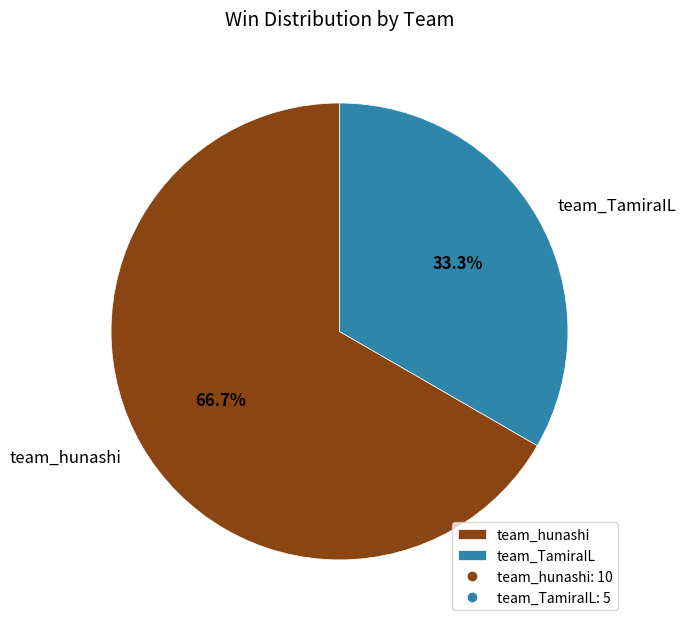

To the nearest percent, what is the difference between the team_TamiraIL and team_hunashi slice percentages?

33%